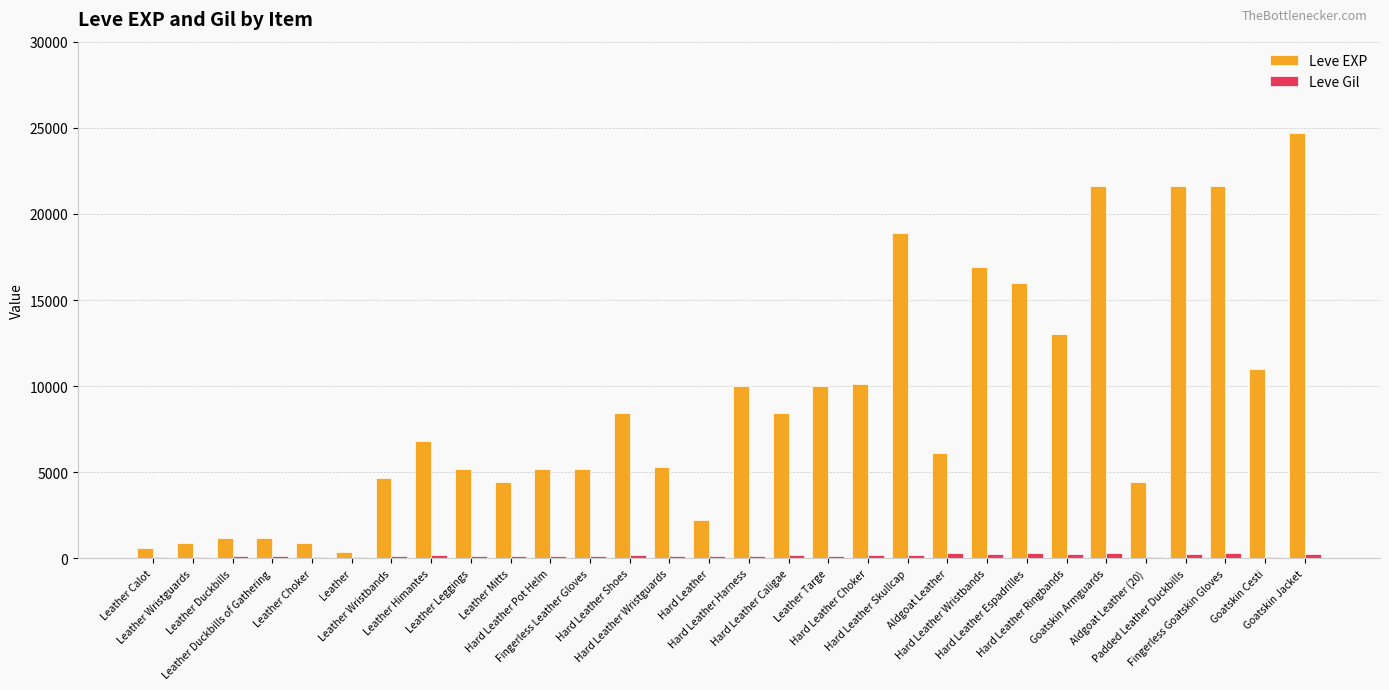

What is the highest value of the Leve EXP series?

24710